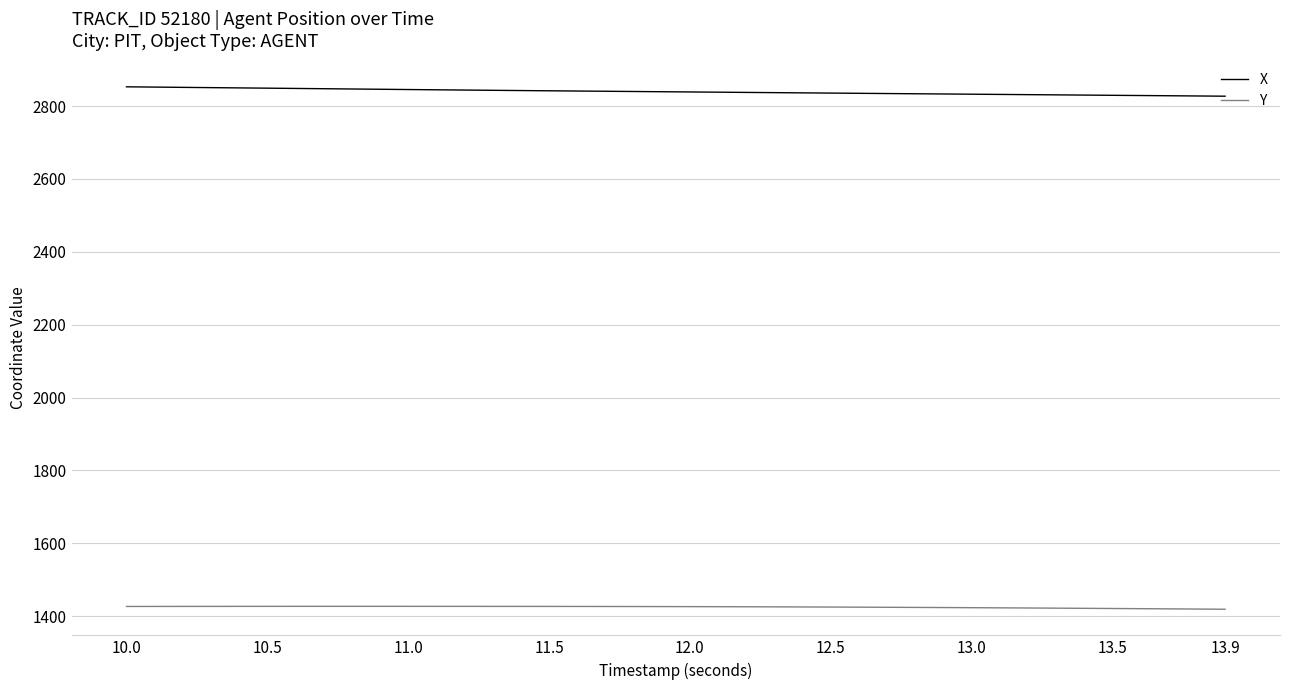

What is the minimum value for Y?

1419.2